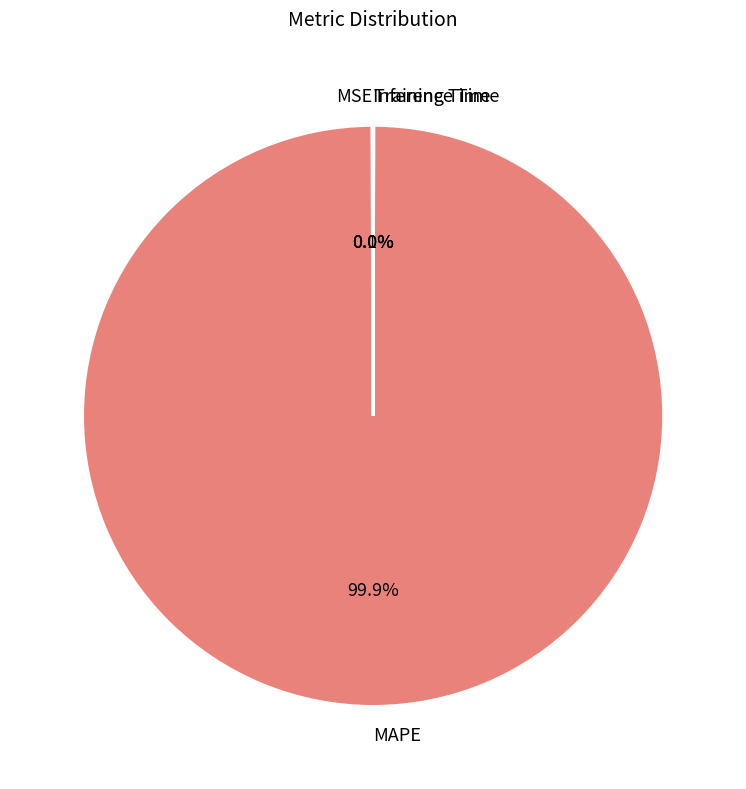

Which category accounts for the majority?

MAPE